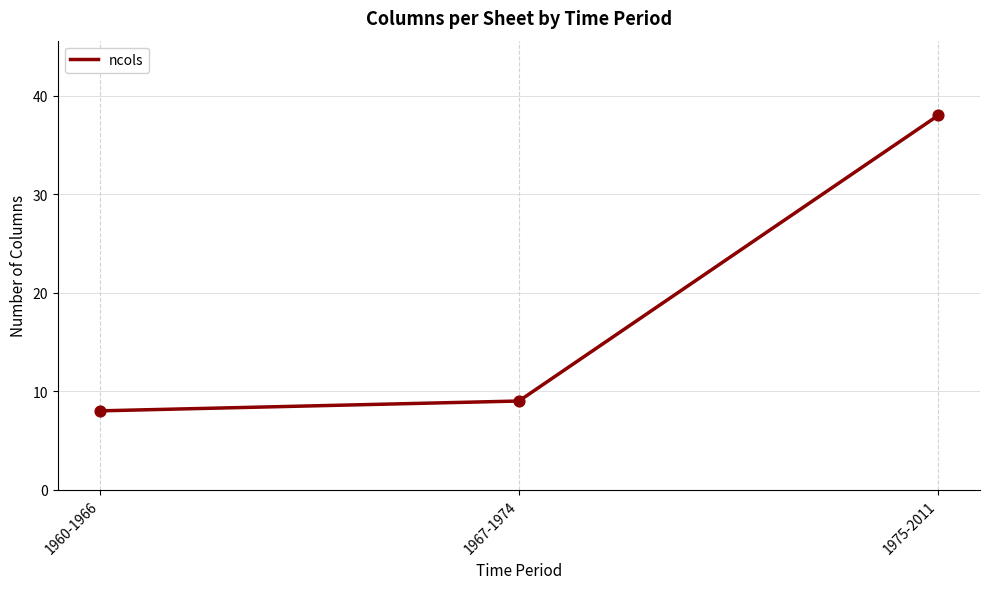

What is the change in value from 1960-1966 to 1975-2011?

+30